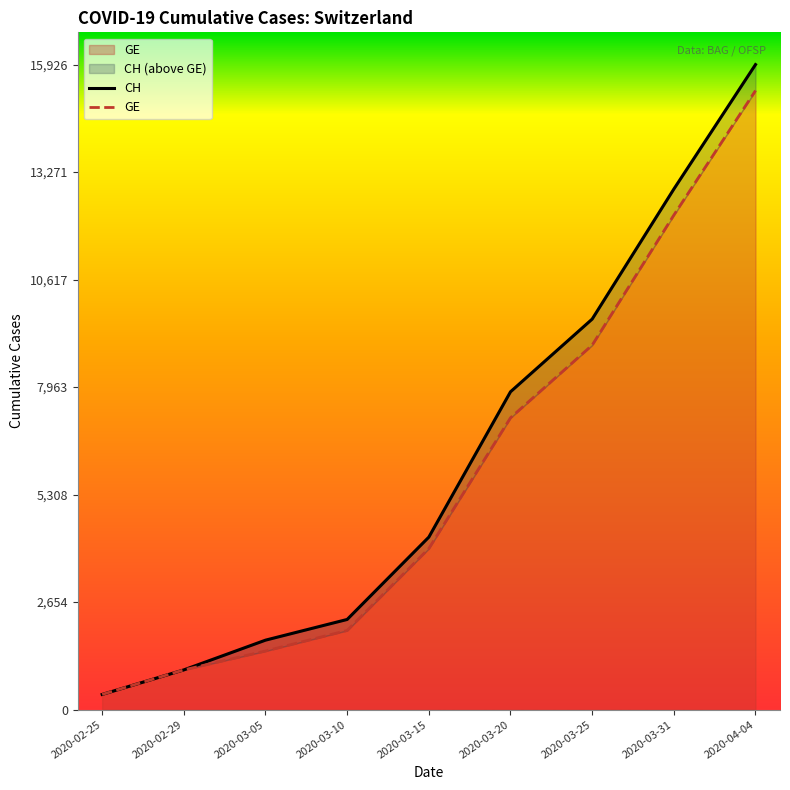

What is the value of the CH point at the 1st from the left?

375